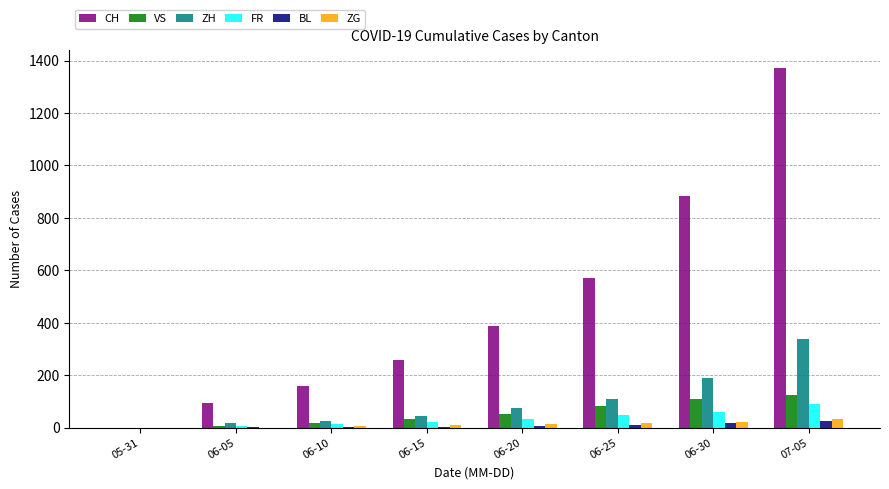

Which series changed the most between 05-31 and 06-10?

CH